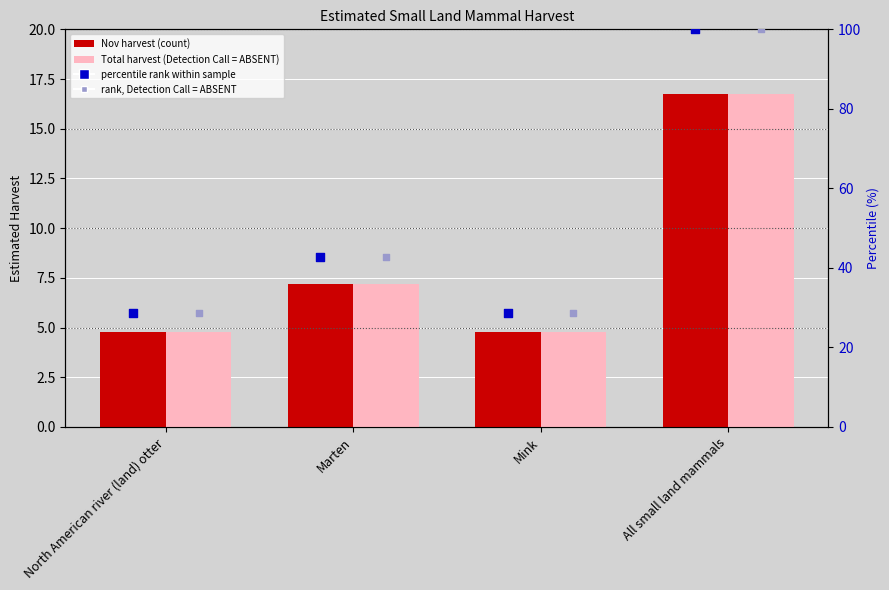

At which category is the sum across all series the highest?

All small land mammals